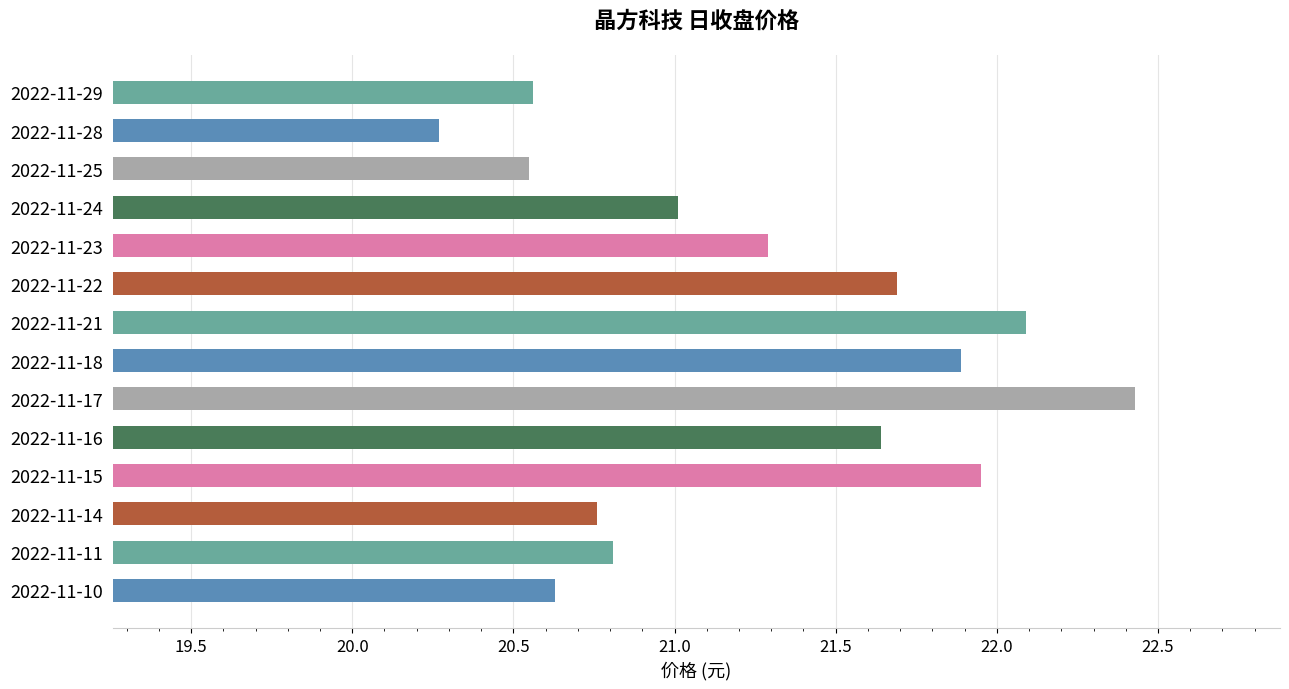

What is the value of the 5th bar from the top?

21.3